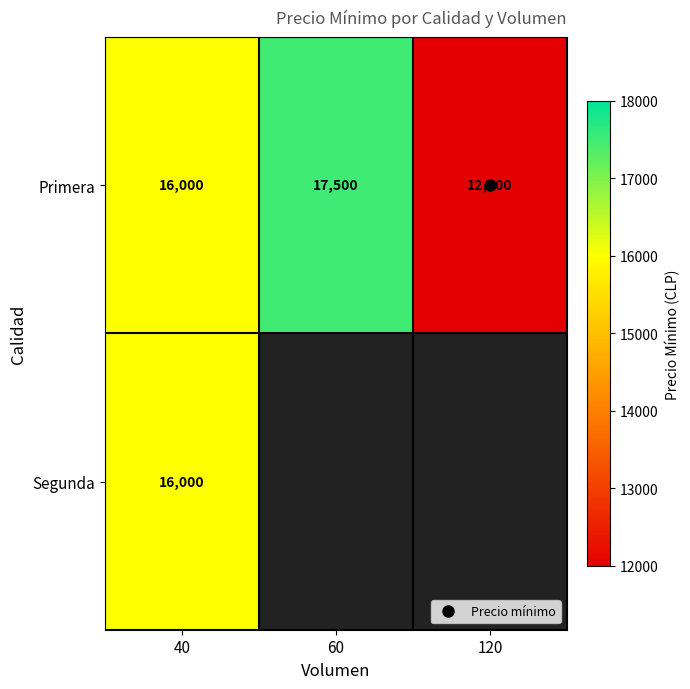

What is the maximum value shown in the chart?

17500.0